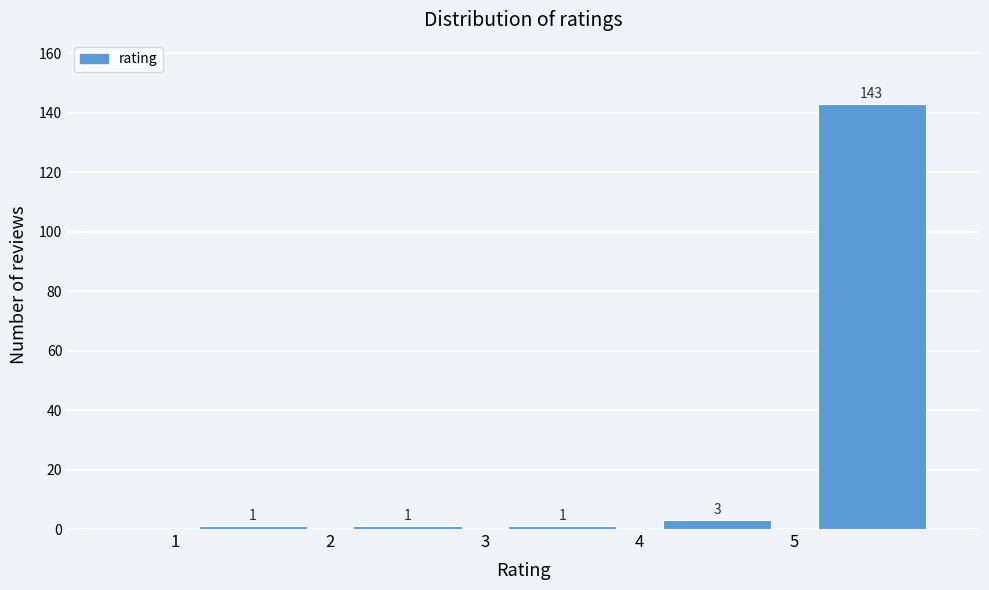

Which range on the x-axis has the tallest bar?

5 to 6